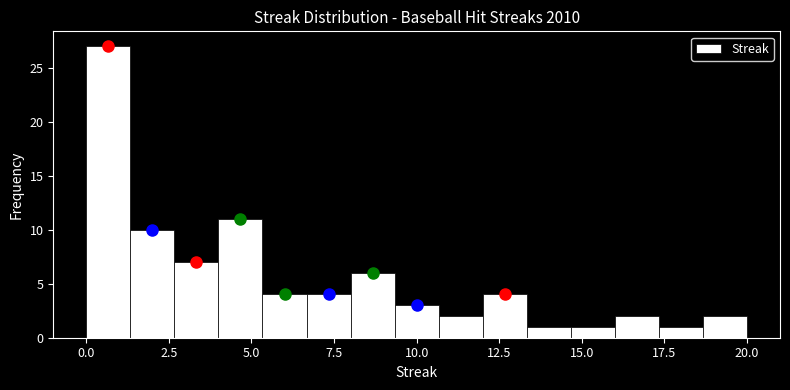

Around what value on the x-axis is the tallest bar? Give the approximate position of its centre, as read against the axis.

0.5